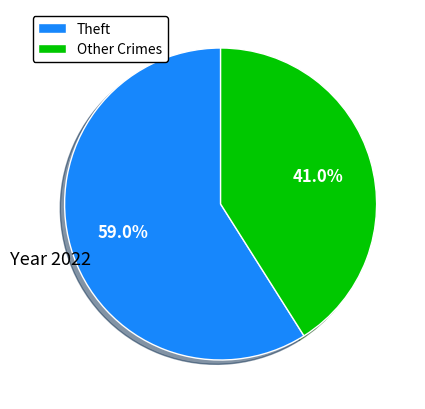

Rank the categories by value from highest to lowest.

Theft, Other Crimes